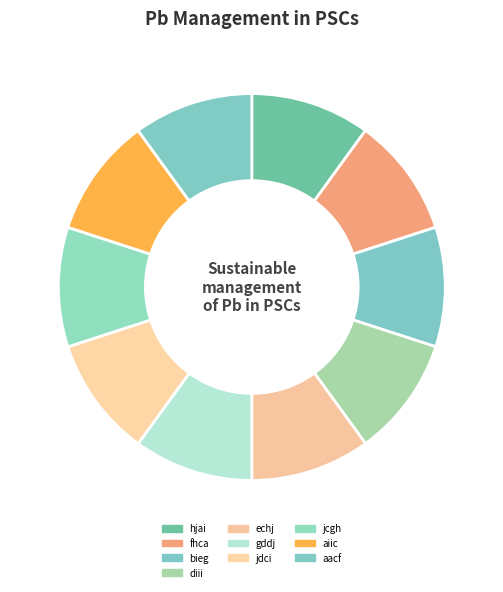

To the nearest percent, what is the average slice percentage?

10%